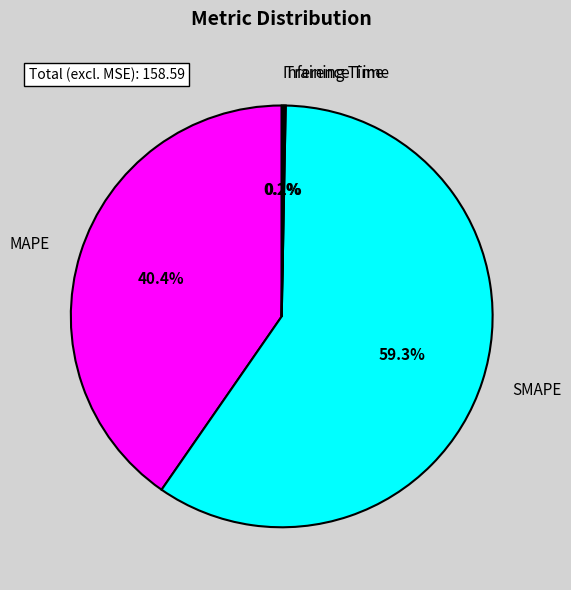

Which slice is the largest?

SMAPE